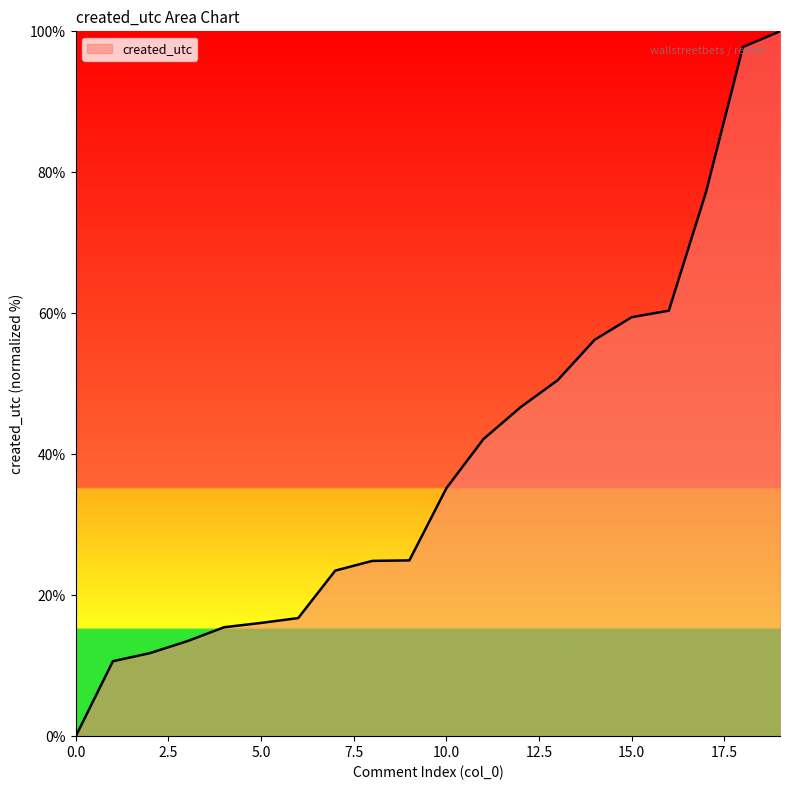

What is the average value?

39.1